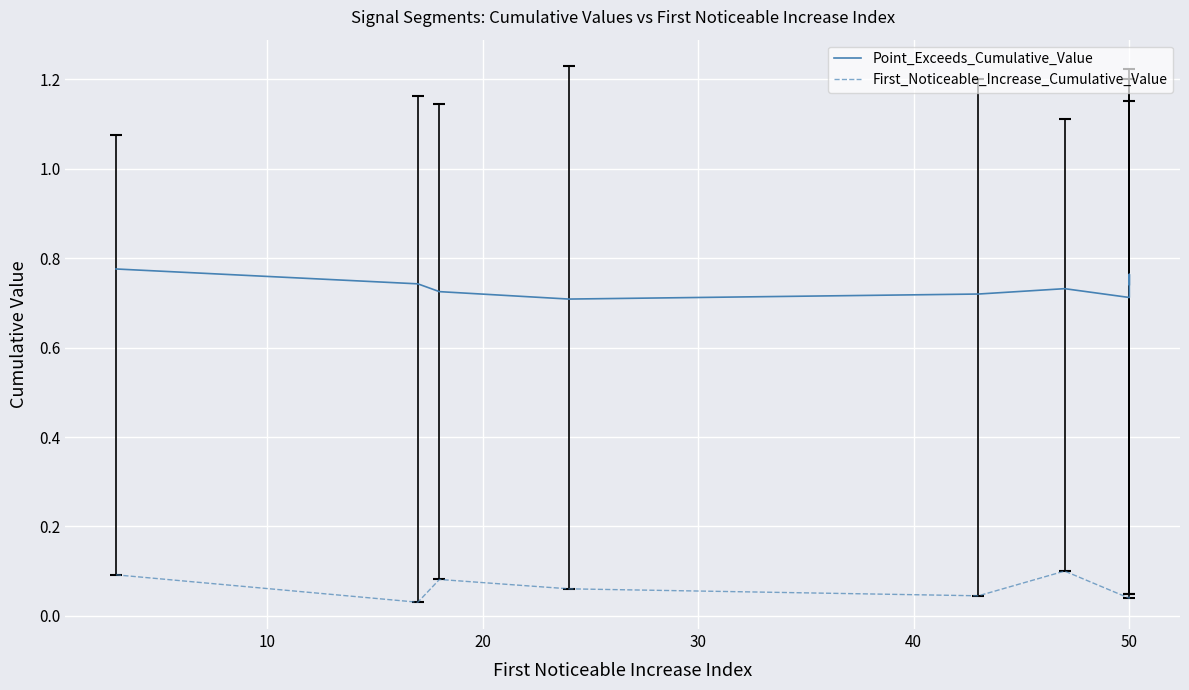

Count the number of categories in the chart.

9